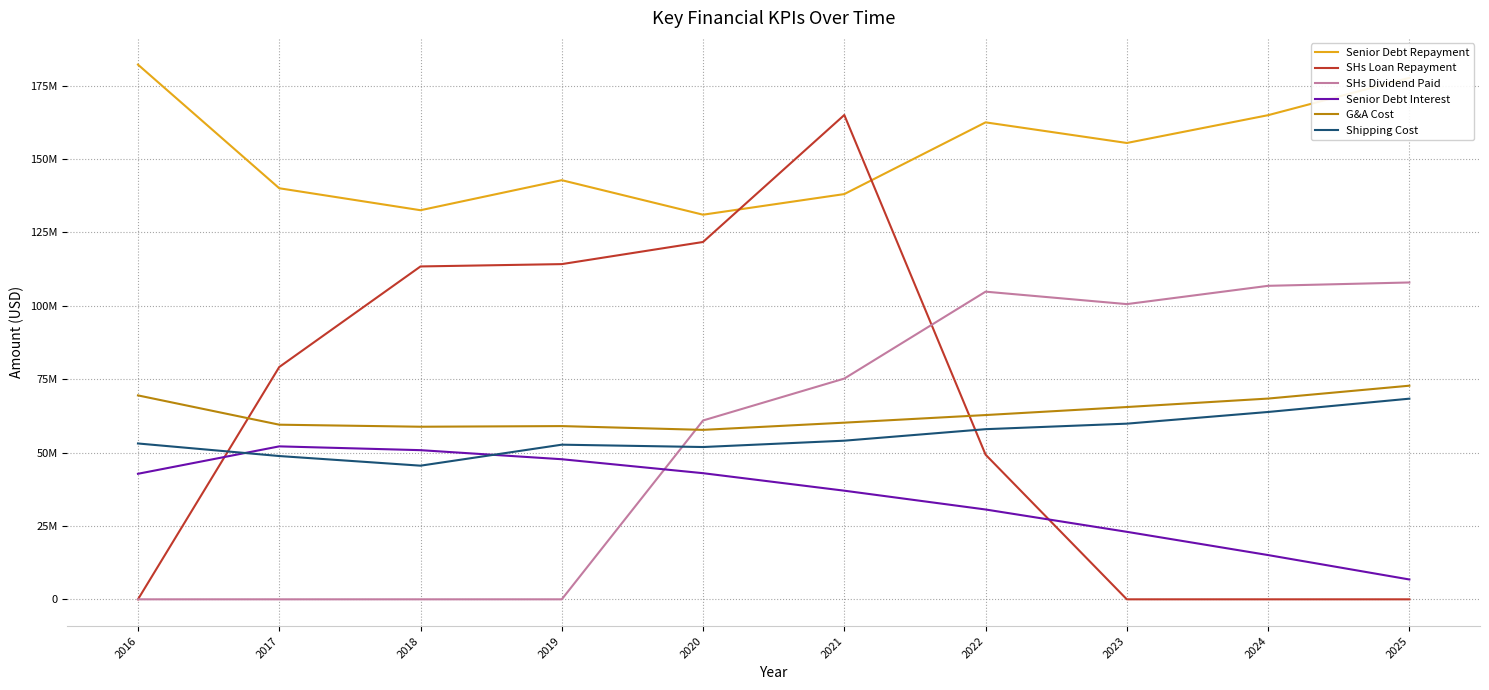

True or false: G&A Cost and Senior Debt Repayment intersect in this chart.

False